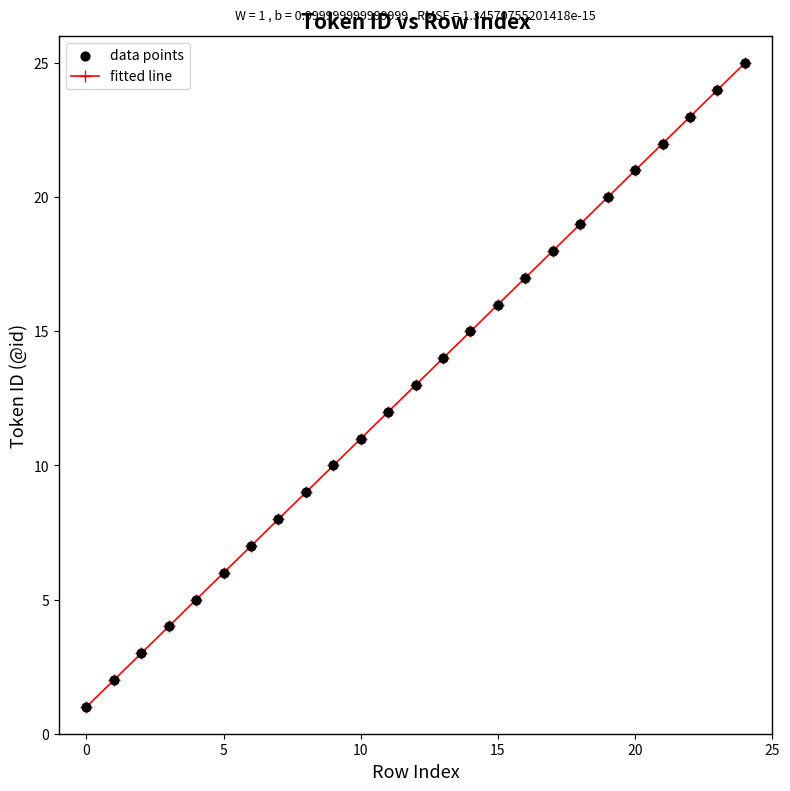

What is the maximum value shown in the chart?

25.0